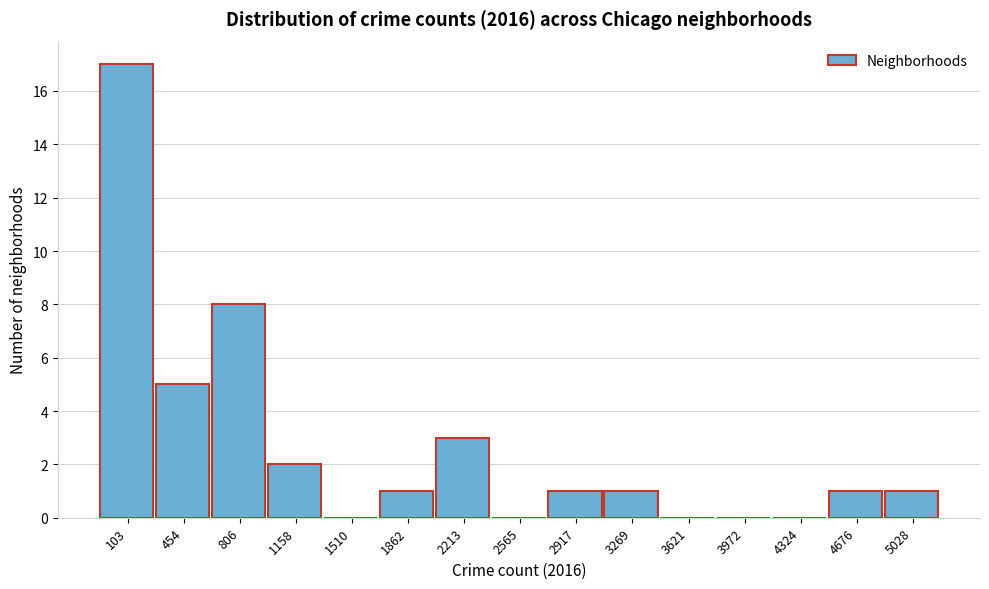

Reading left to right, extract all data points from this chart.

103=17	454=5	806=8	1158=2	1510=0	1862=1	2213=3	2565=0	2917=1	3269=1	3621=0	3972=0	4324=0	4676=1	5028=1